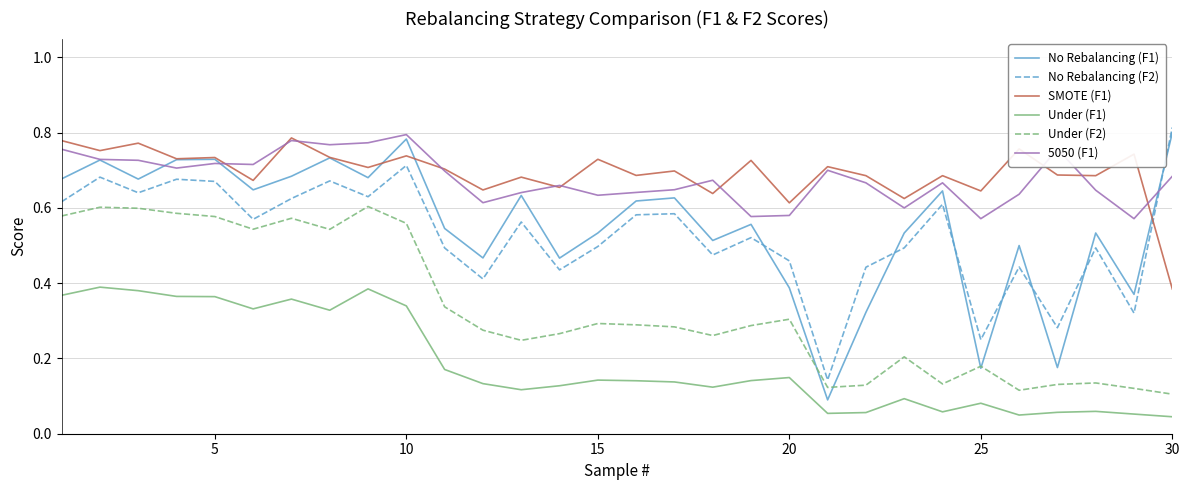

True or false: Under (F1) has more than 2 points higher than both neighbors.

True